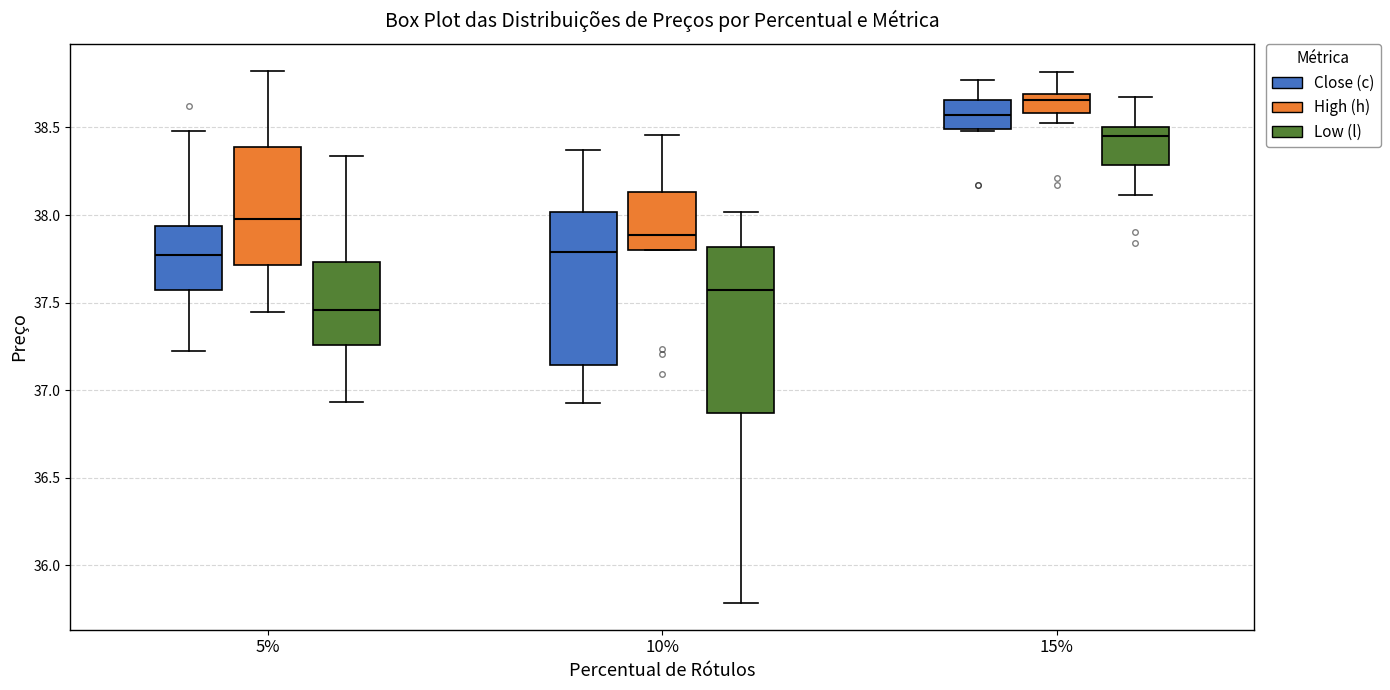

Reading left to right, transcribe this box plot: for each box, give where its median line is, the range the box spans, and where its two whiskers end, as read against the y-axis. The values are not printed on the chart, so give them approximately, as read against the axis.

5% (Close (c)): median 37.75, box 37.55 to 37.95, whiskers 37.20 to 38.50
5% (High (h)): median 38.00, box 37.70 to 38.40, whiskers 37.45 to 38.85
5% (Low (l)): median 37.45, box 37.25 to 37.75, whiskers 36.95 to 38.35
10% (Close (c)): median 37.80, box 37.15 to 38.00, whiskers 36.95 to 38.35
10% (High (h)): median 37.90, box 37.80 to 38.15, whiskers 37.80 to 38.45
10% (Low (l)): median 37.55, box 36.85 to 37.80, whiskers 35.80 to 38.00
15% (Close (c)): median 38.55, box 38.50 to 38.65, whiskers 38.50 to 38.75
15% (High (h)): median 38.65, box 38.60 to 38.70, whiskers 38.50 to 38.80
15% (Low (l)): median 38.45, box 38.30 to 38.50, whiskers 38.10 to 38.65